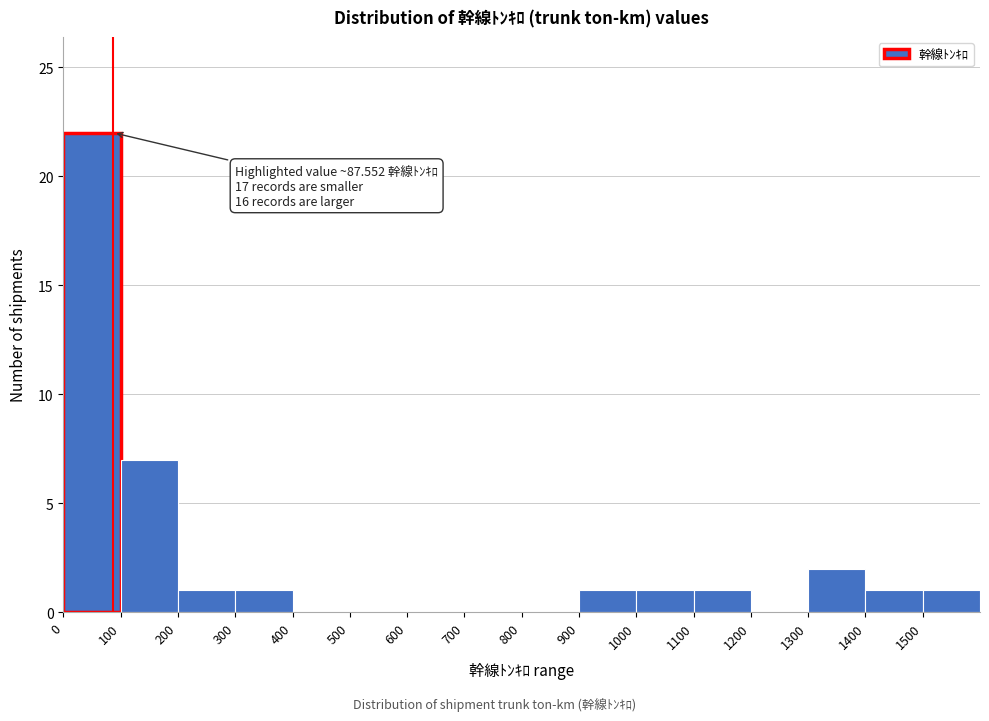

Over which range of the x-axis is the bar tallest?

0 to 100